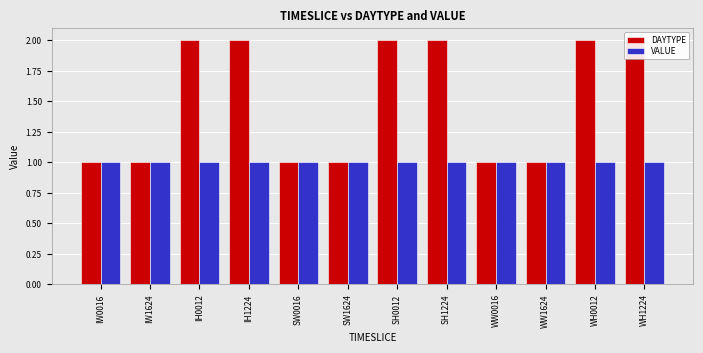

What are all the series names shown in the legend?

DAYTYPE, VALUE